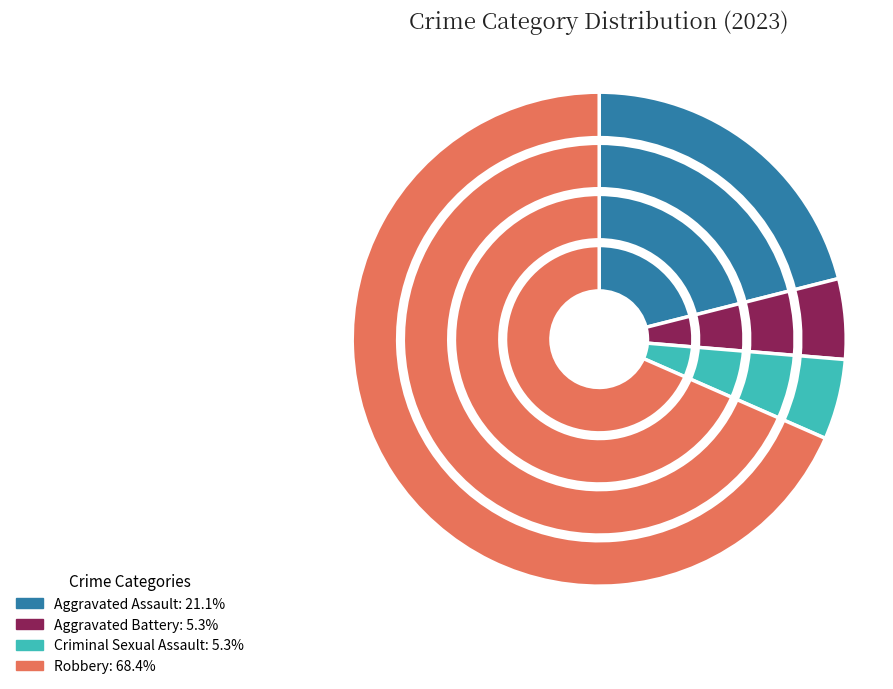

What percentage do Criminal Sexual Assault and Aggravated Battery together represent?

10.5%